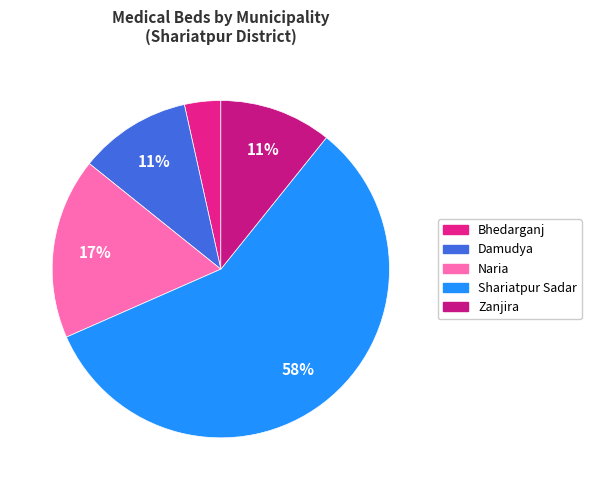

Count the number of slices in the pie.

5